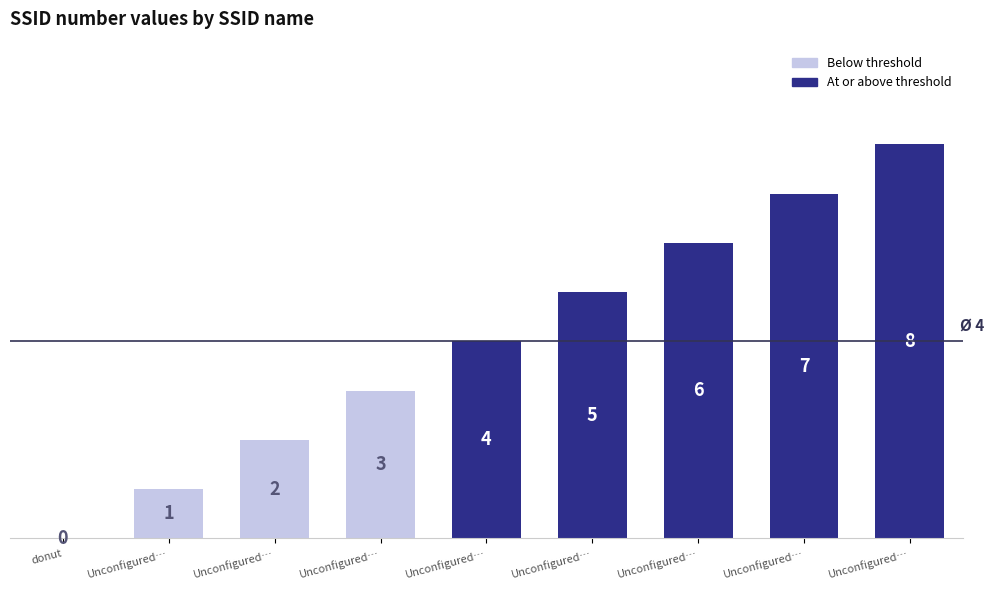

How many data points does each series have?

9